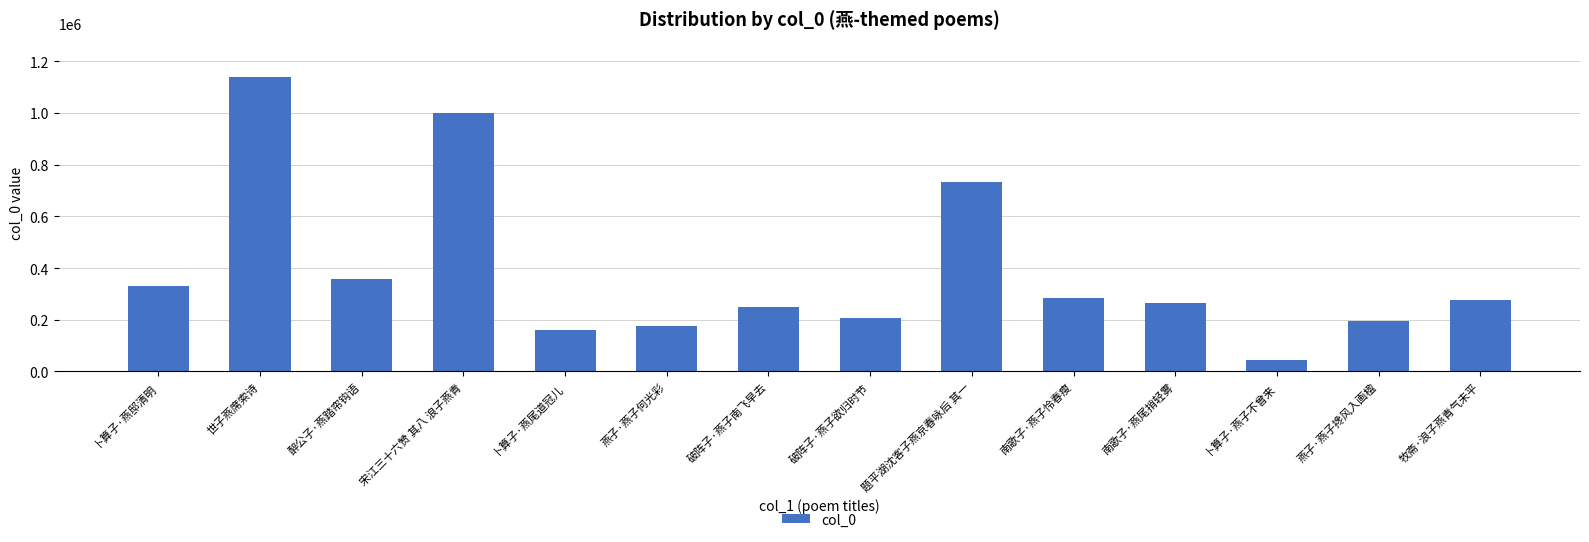

True or false: the data shows 43751 at 卜算子·燕子不曾来.

True